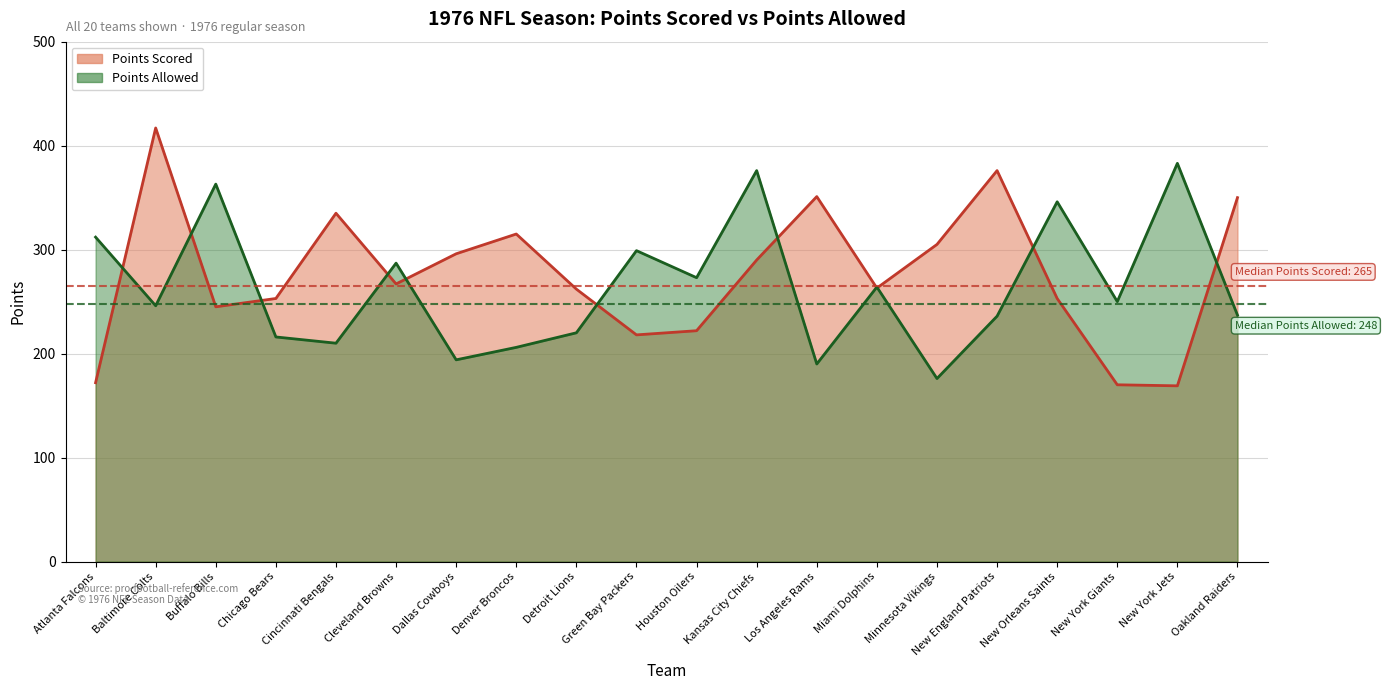

What is the minimum value shown in the chart?

169